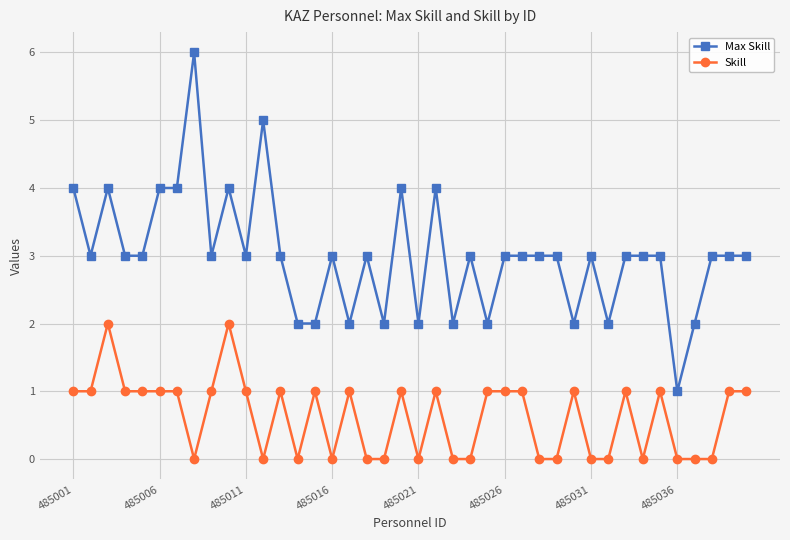

List the series in order of their peak value, lowest first.

Skill, Max Skill